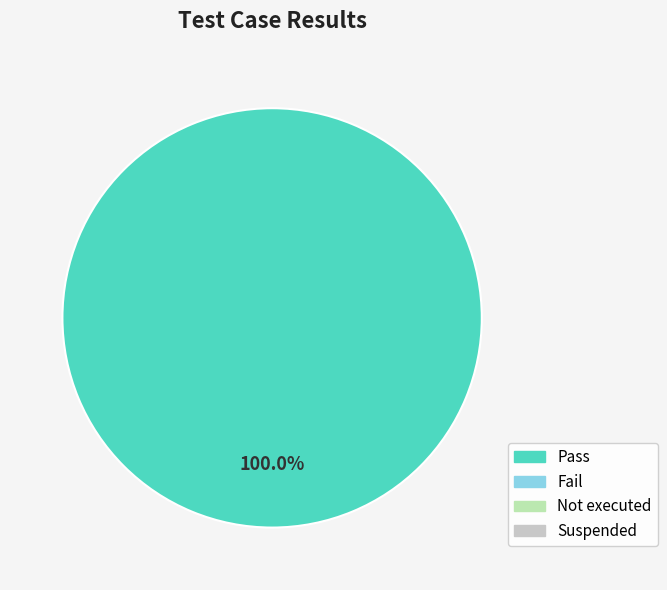

Is there a majority slice in this chart?

Yes